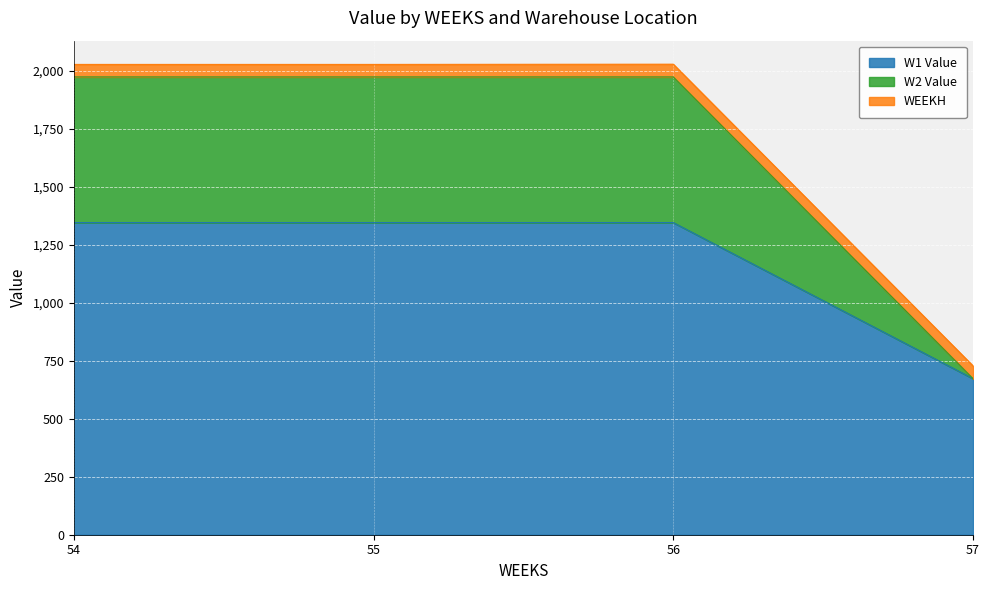

True or false: W1 Value has a value of 908.6 at 57.

False